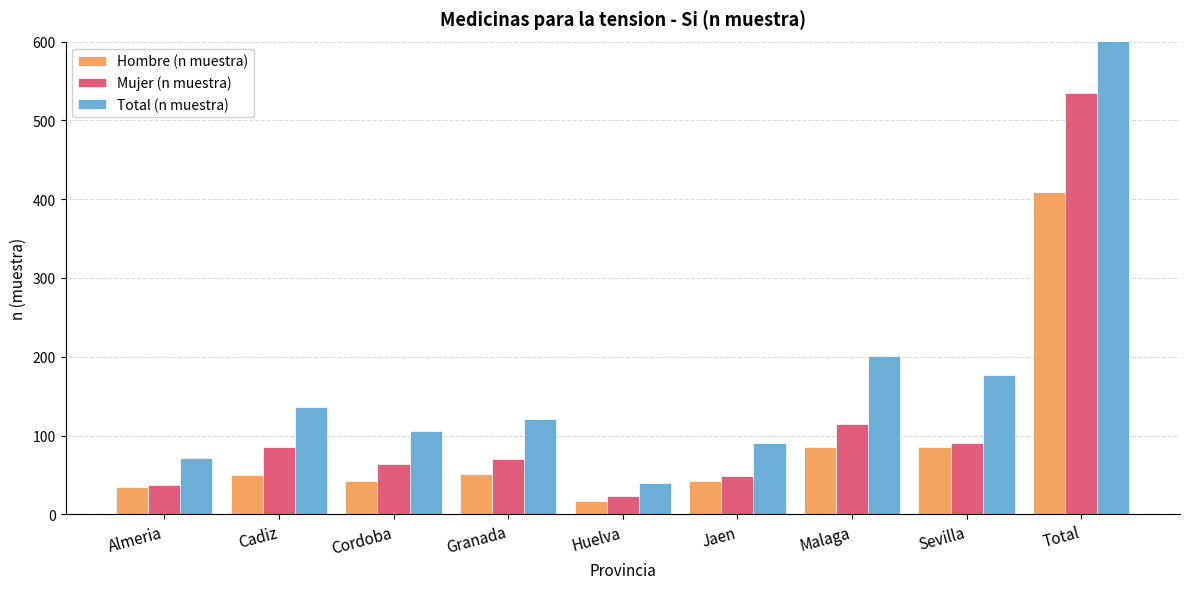

What is the difference between the highest and lowest values at Sevilla?

91